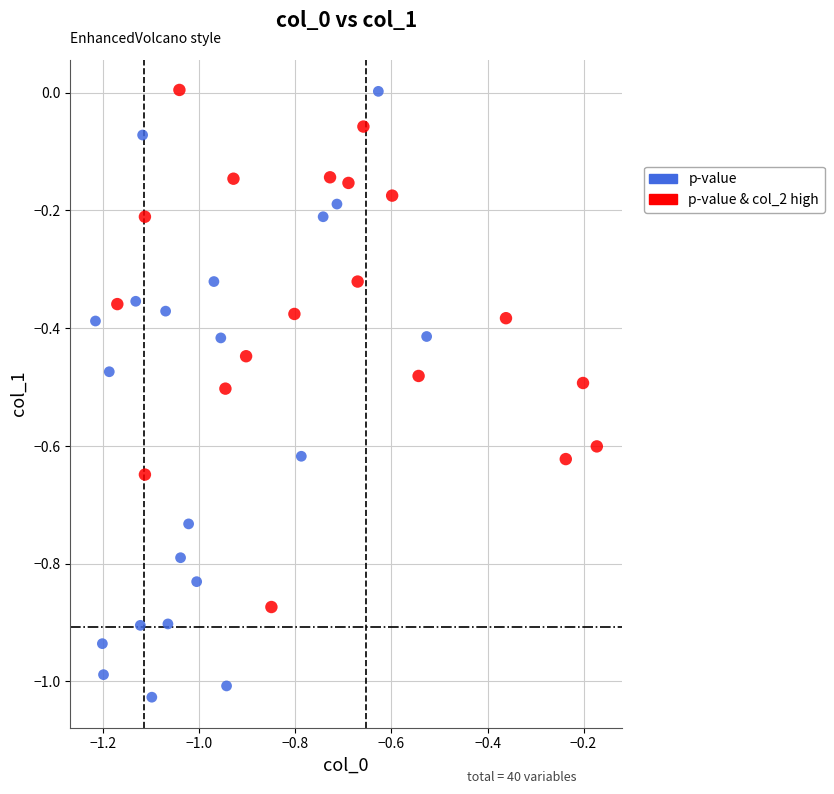

Which series has the widest spread of Y values?

p-value